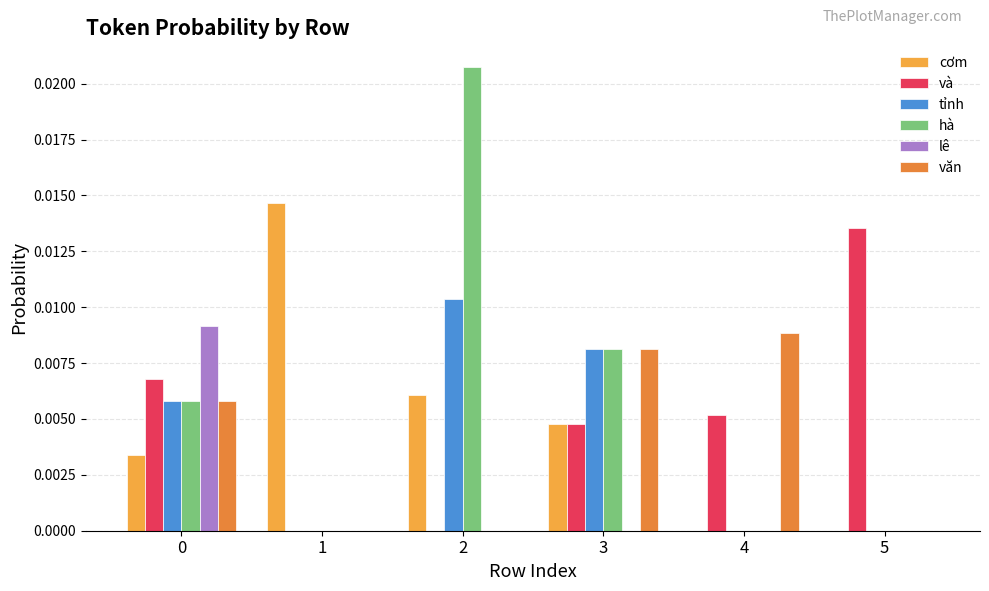

How many groups of bars are there?

6